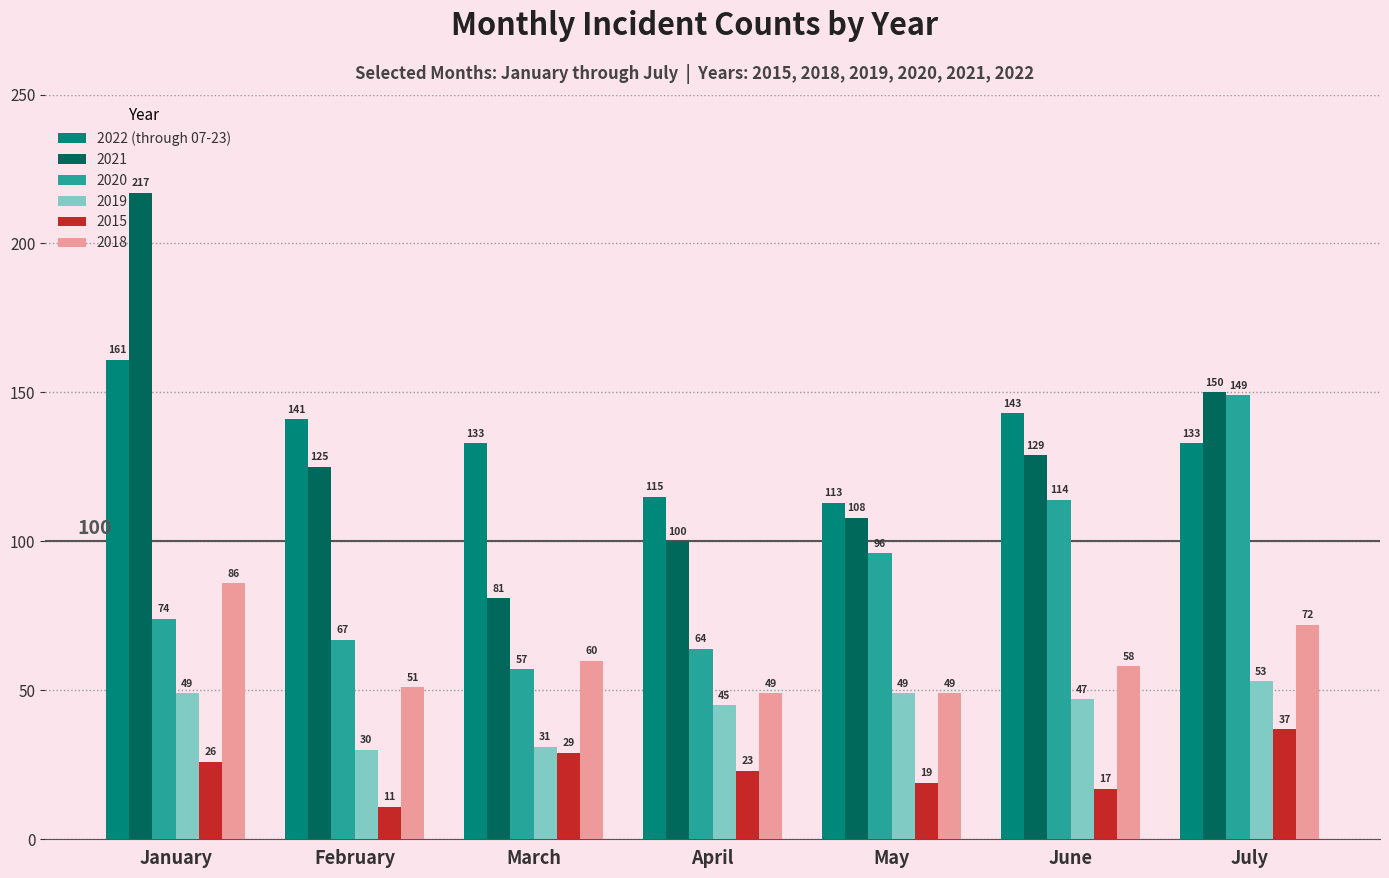

Is it true that 2019 equals 29 at May?

False